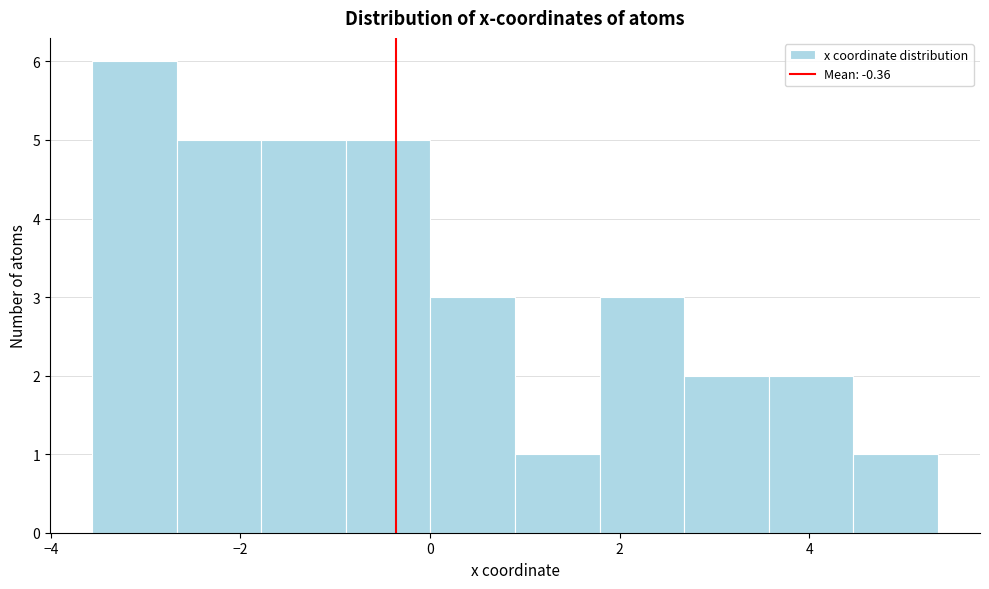

Reading left to right, transcribe this chart: for each bar, give the range it covers on the x-axis and its height. Neither the bar edges nor the heights are printed on the chart, so give them approximately, as read against the axes.

-3.6 to -2.6: 6
-2.6 to -1.8: 5
-1.8 to -0.8: 5
-0.8 to 0.0: 5
0.0 to 0.8: 3
0.8 to 1.8: 1
1.8 to 2.6: 3
2.6 to 3.6: 2
3.6 to 4.4: 2
4.4 to 5.4: 1